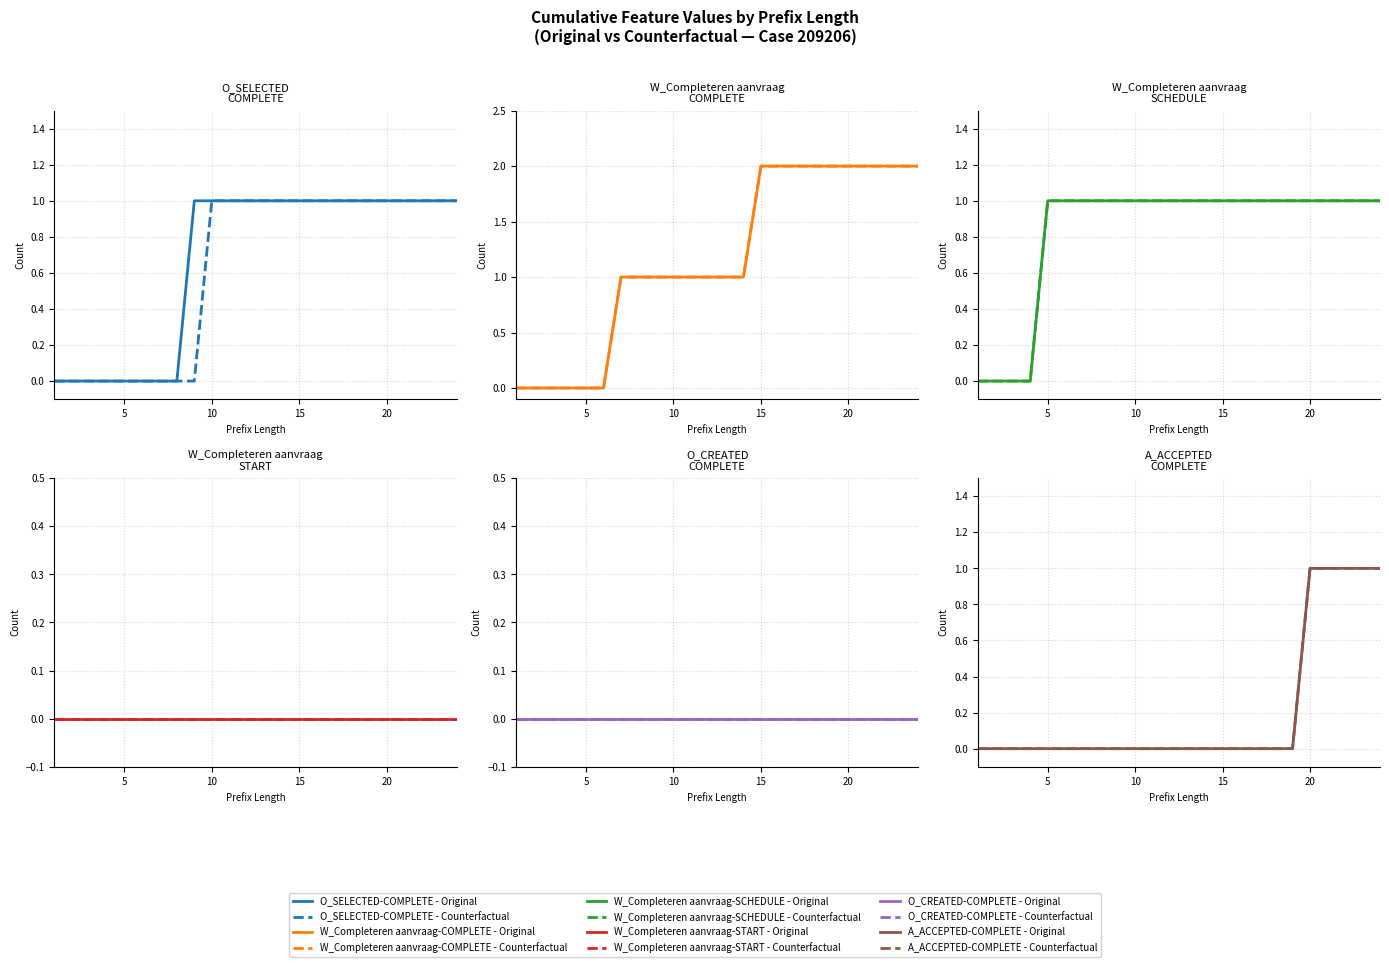

How many data points does each series have?

24